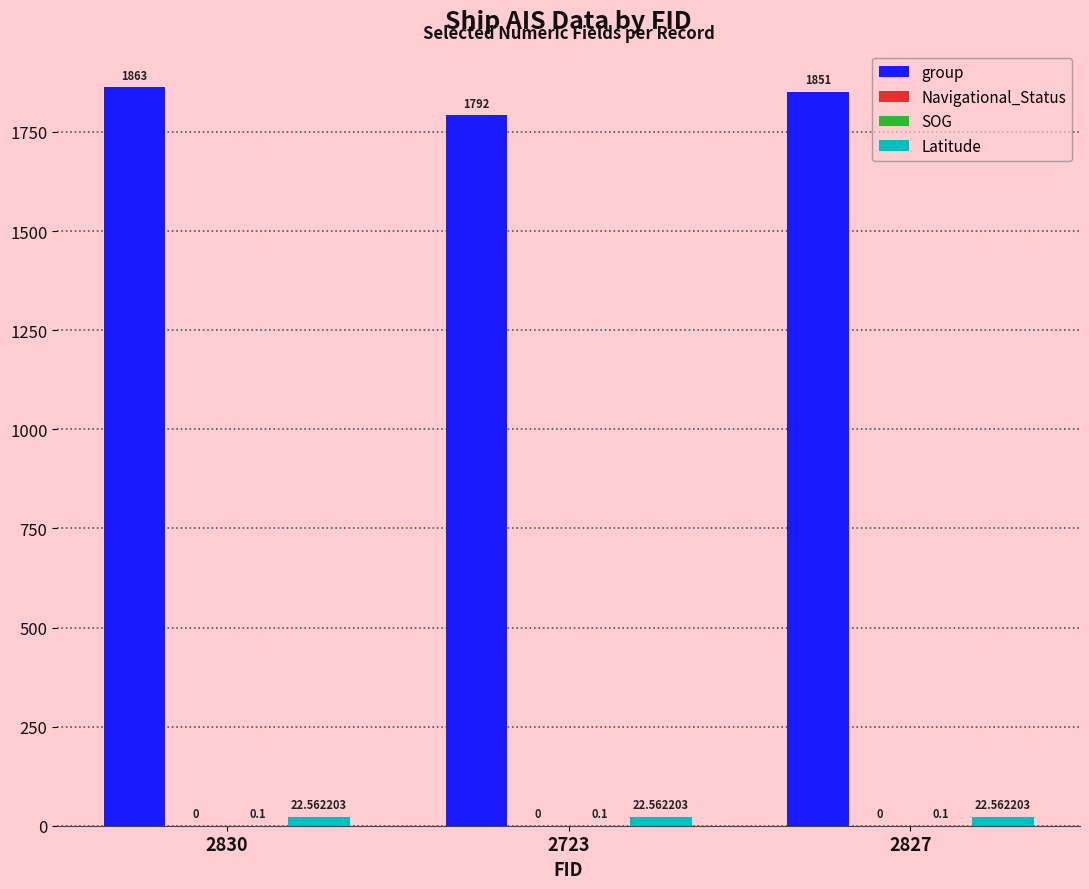

Between 2723 and 2827, which series saw the biggest shift?

group